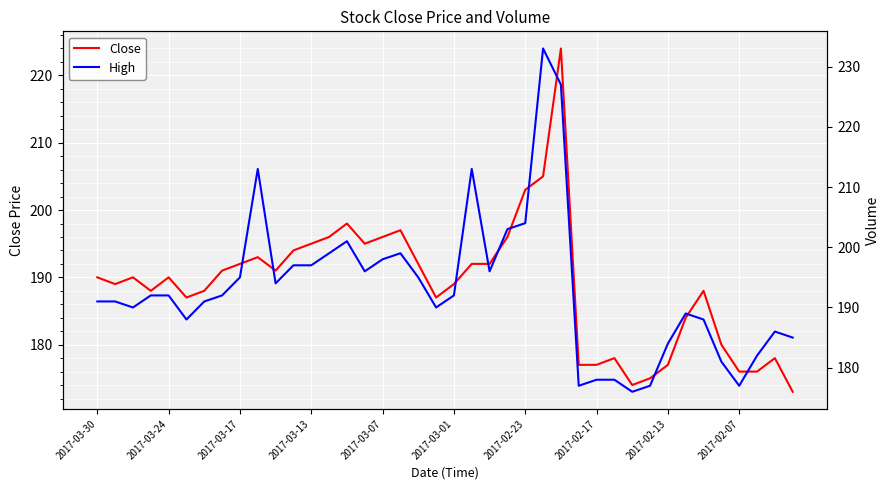

What is the minimum value for Close?

173